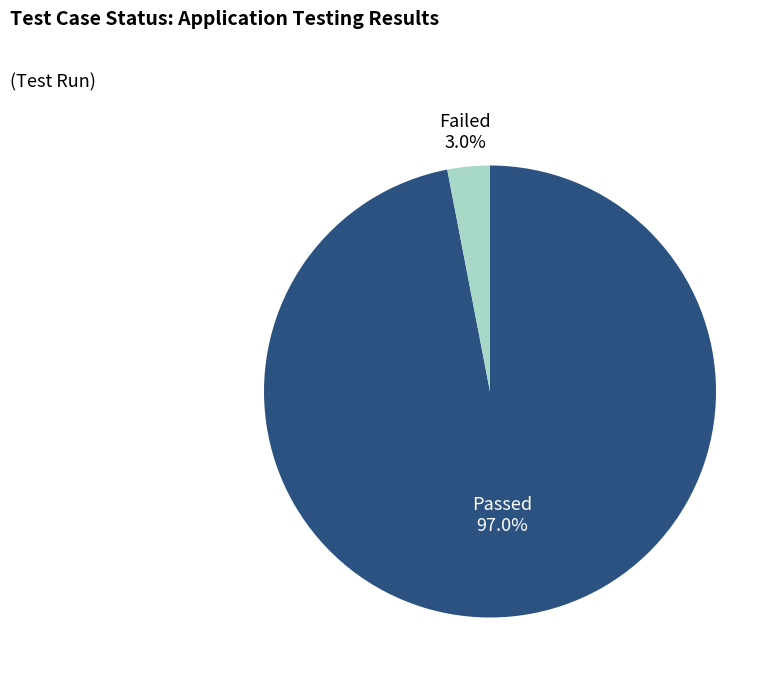

How many slices are in this pie chart?

2